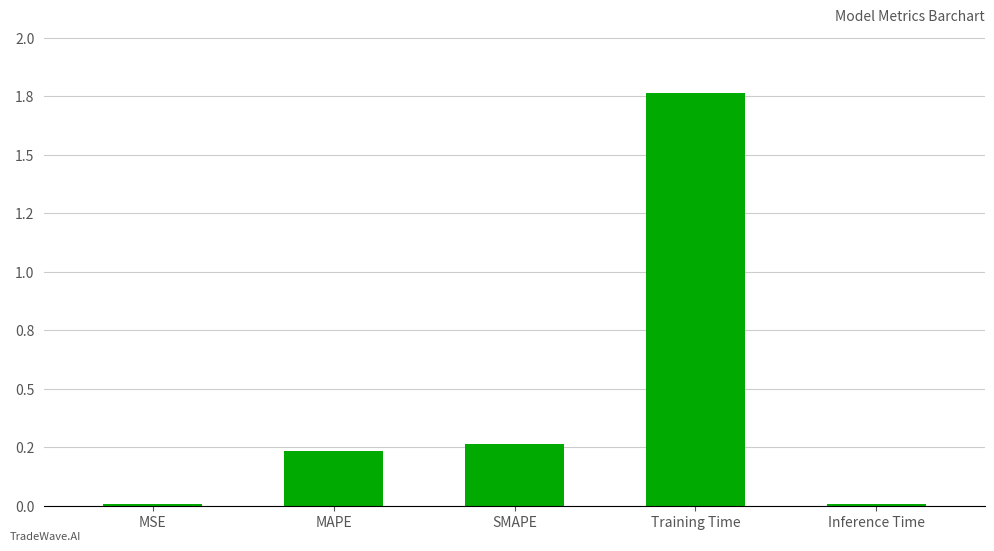

Which label corresponds to the smallest value in the chart?

Inference Time